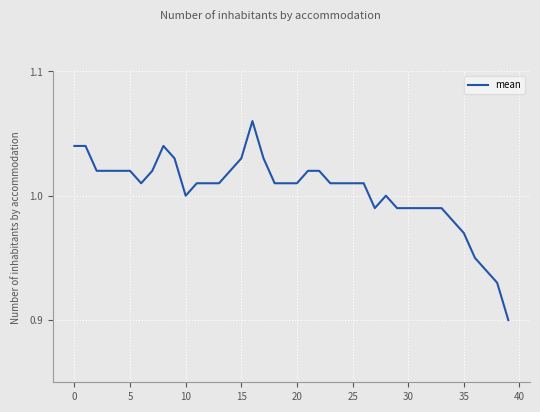

What is the label of the 22nd point from the right?

18